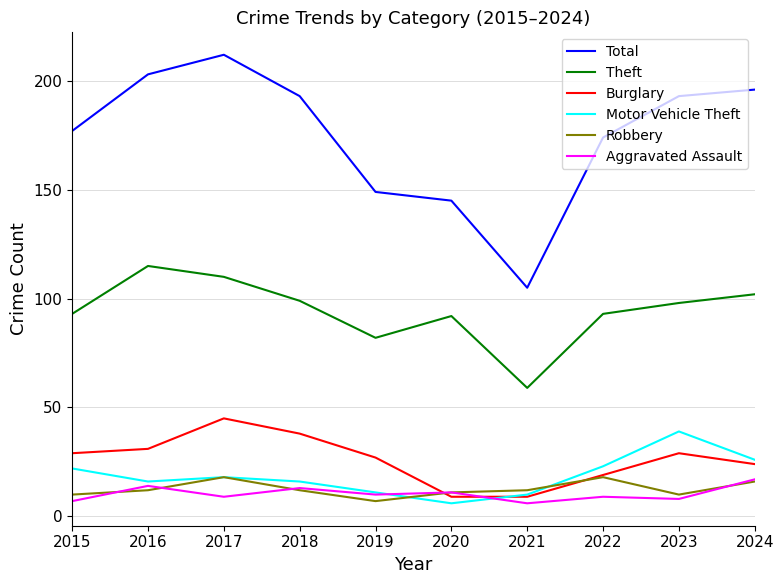

Which series changed the most between 2019 and 2023?

Total